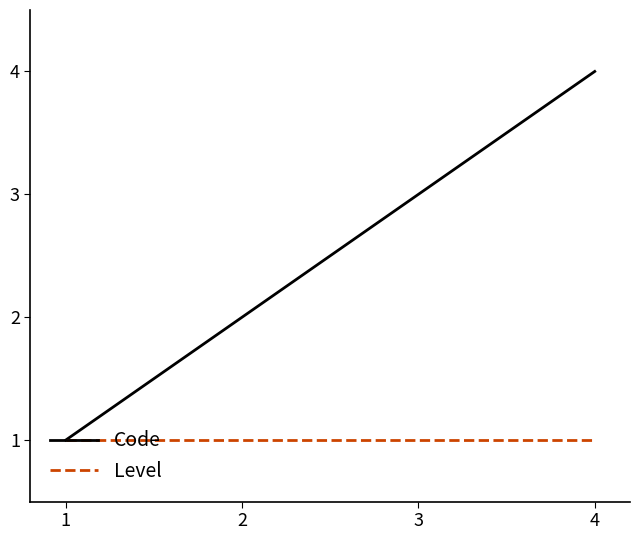

What is the minimum value shown in the chart?

1